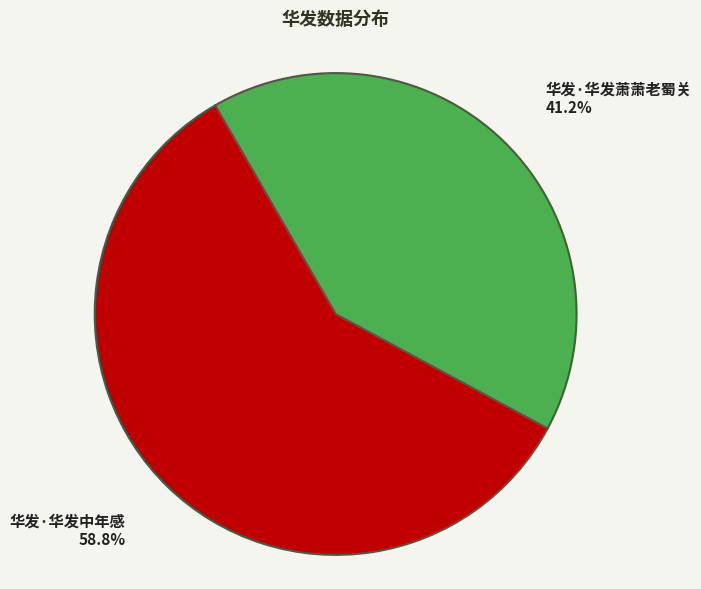

What percentage is NOT represented by 华发·华发萧萧老蜀关?

58.8%